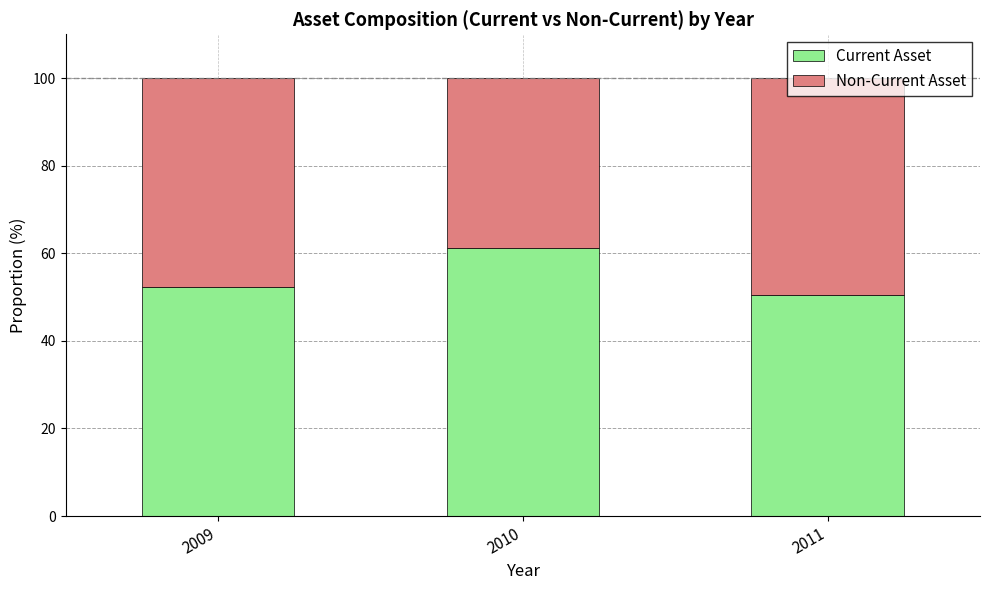

What is the approximate value of Current Asset at 2010?

61.2